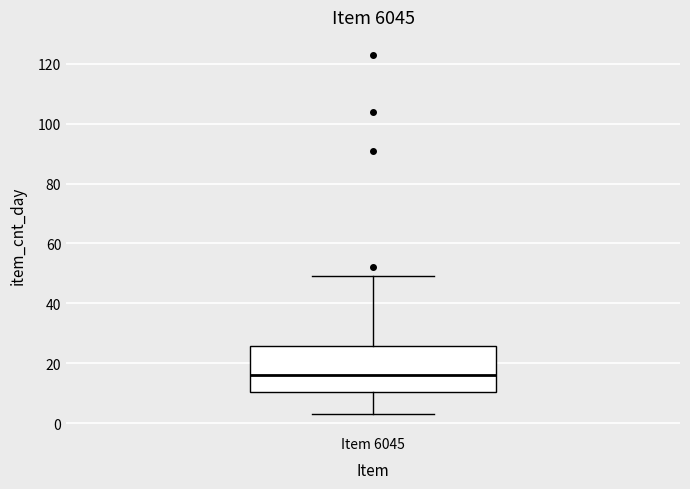

Where does the upper whisker of the box for Item 6045 end on the y-axis? The values are not printed on the chart, so give them approximately, as read against the axis.

50